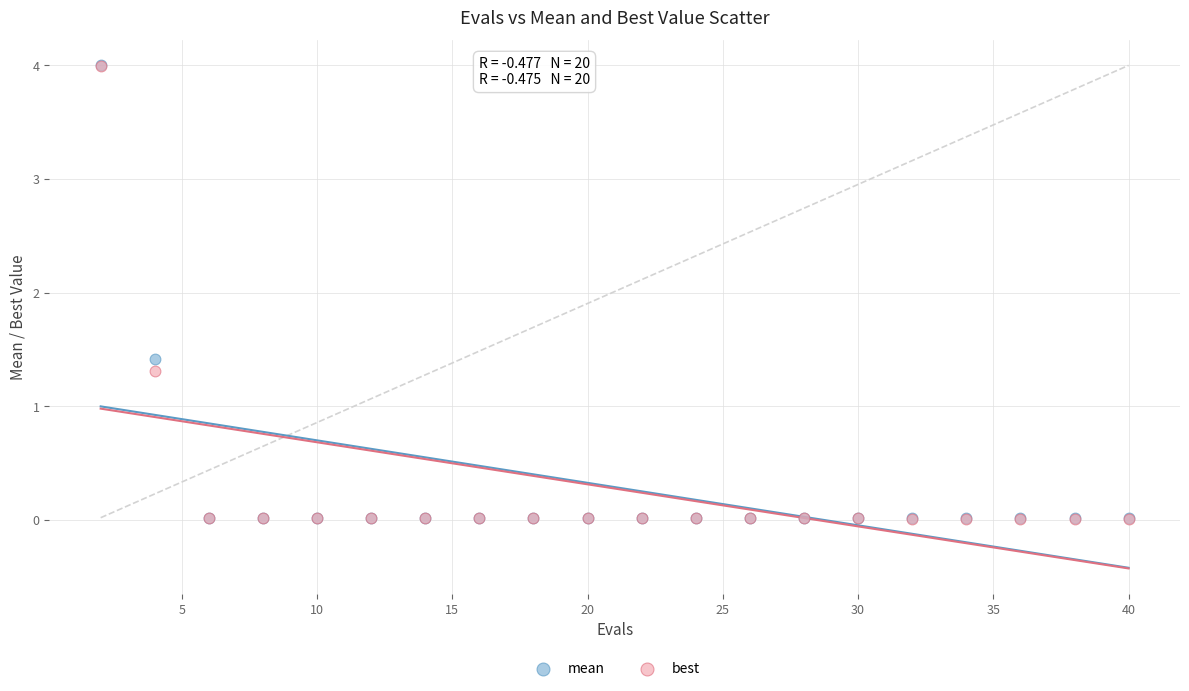

What are all the series names shown in the legend?

mean, best